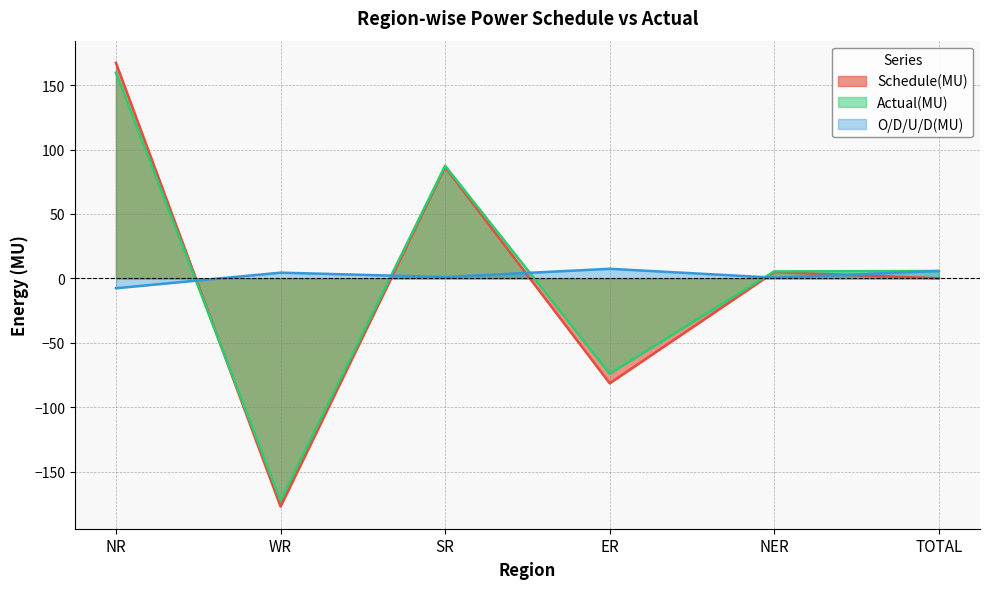

Rank the series at WR from highest to lowest value.

O/D/U/D(MU), Actual(MU), Schedule(MU)